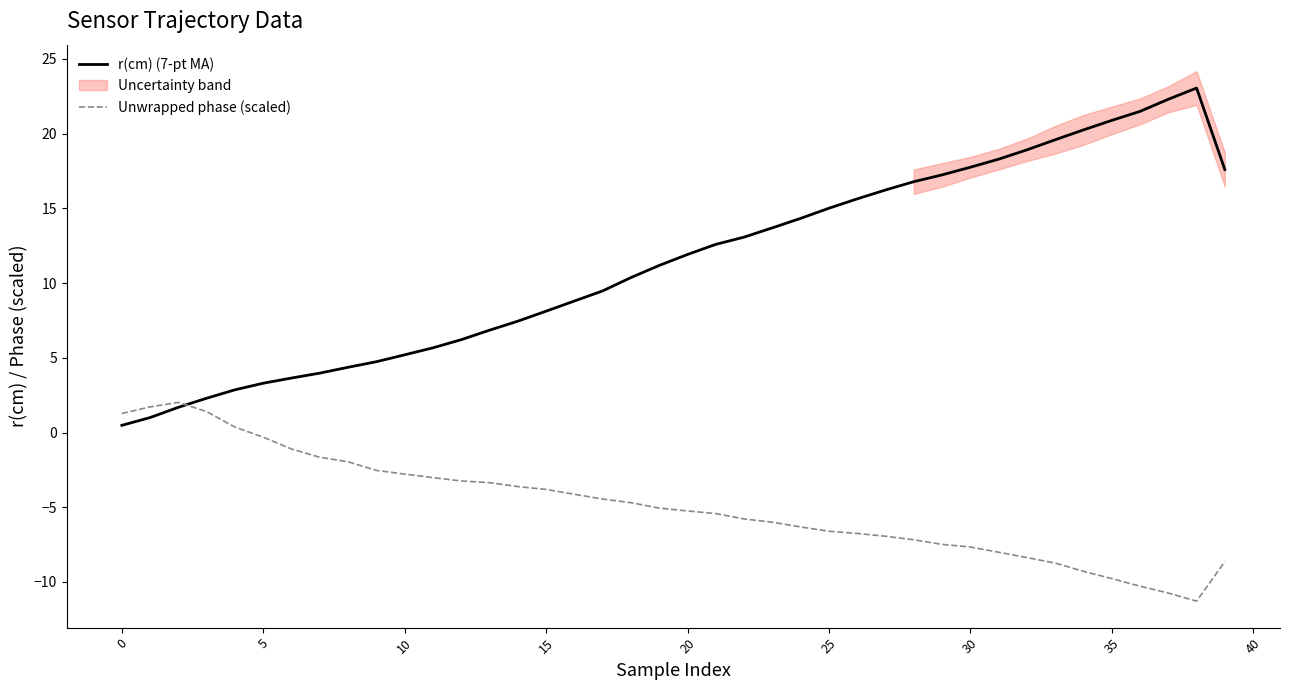

What is the maximum value for r(cm) (7-pt MA)?

23.1